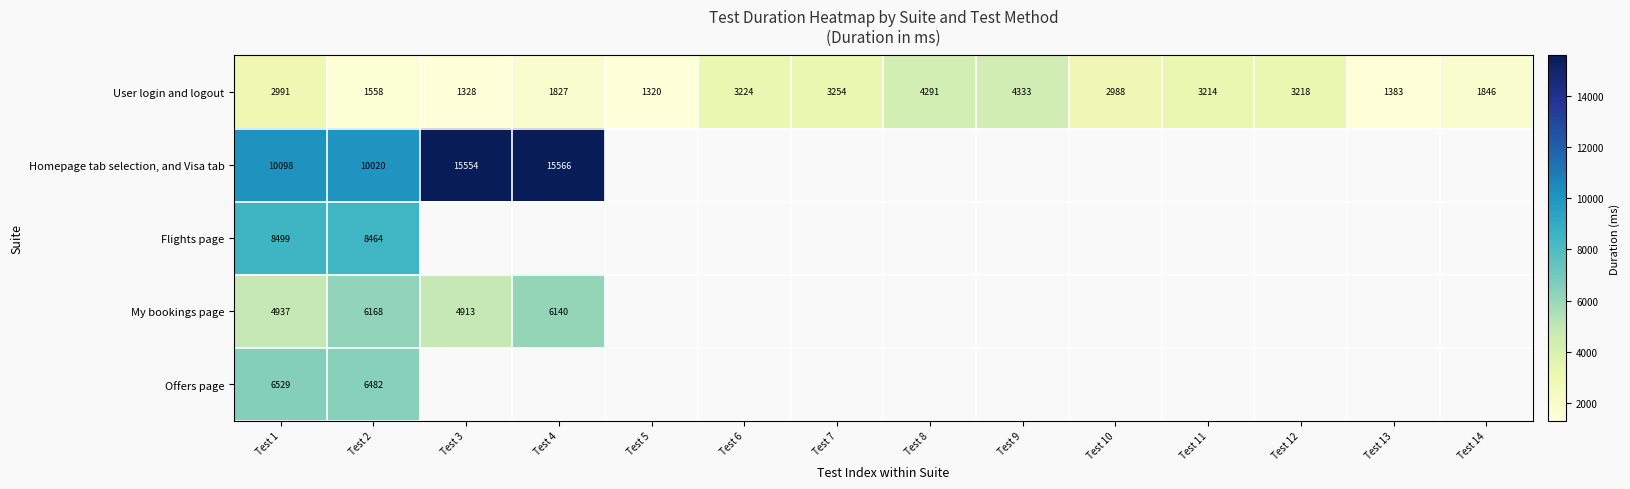

At which label does User login and logout reach its minimum?

Test 5